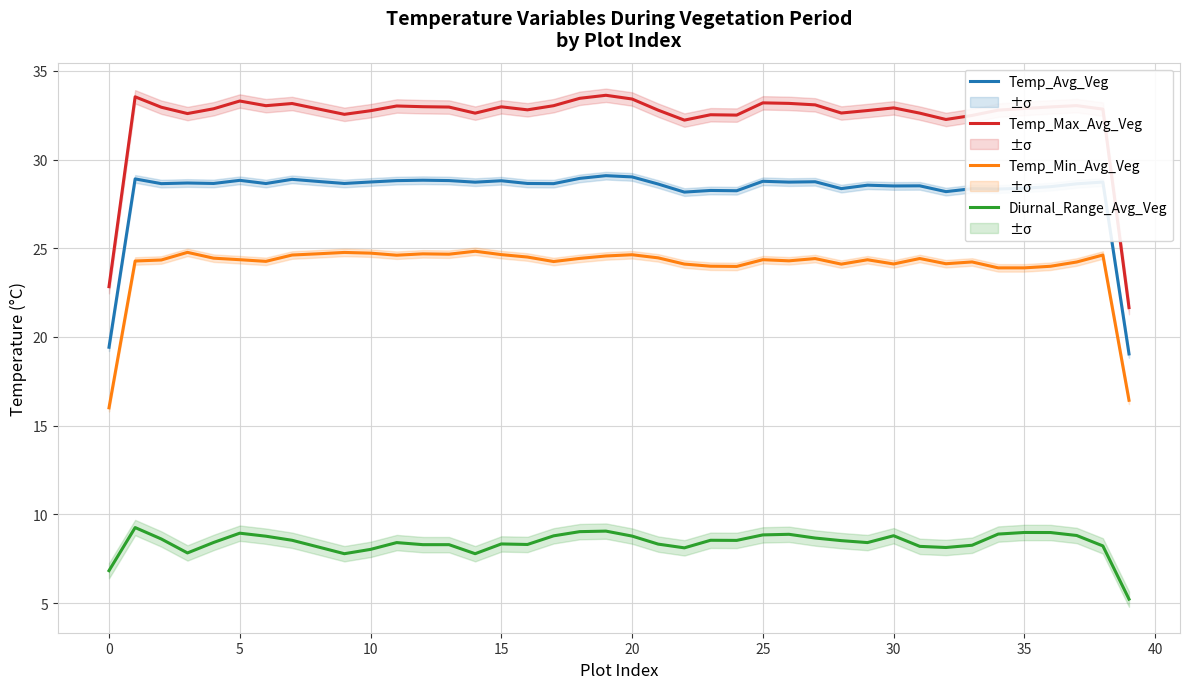

Reading left to right, what are all the values shown in this chart?

Temp_Avg_Veg: 19.4	28.9	28.6	28.7	28.6	28.8	28.6	28.9	28.8	28.6	28.7	28.8	28.8	28.8	28.7	28.8	28.6	28.6	28.9	29.1	29.0	28.6	28.2	28.3	28.2	28.8	28.7	28.7	28.4	28.6	28.5	28.5	28.2	28.4	28.3	28.4	28.5	28.6	28.7	19.0
Temp_Max_Avg_Veg: 22.8	33.5	32.9	32.6	32.9	33.3	33.0	33.2	32.8	32.5	32.8	33.0	33.0	33.0	32.6	33.0	32.8	33.0	33.4	33.6	33.4	32.8	32.2	32.5	32.5	33.2	33.2	33.1	32.6	32.8	32.9	32.6	32.3	32.5	32.8	32.9	33.0	33.0	32.8	21.7
Temp_Min_Avg_Veg: 16.0	24.3	24.3	24.8	24.4	24.4	24.3	24.6	24.7	24.8	24.7	24.6	24.7	24.7	24.8	24.6	24.5	24.2	24.4	24.6	24.6	24.5	24.1	24.0	24.0	24.4	24.3	24.4	24.1	24.3	24.1	24.4	24.1	24.2	23.9	23.9	24.0	24.2	24.6	16.4
Diurnal_Range_Avg_Veg: 6.8	9.3	8.6	7.8	8.4	8.9	8.8	8.5	8.2	7.8	8.0	8.4	8.3	8.3	7.8	8.3	8.3	8.8	9.0	9.1	8.8	8.3	8.1	8.5	8.5	8.8	8.9	8.7	8.5	8.4	8.8	8.2	8.1	8.3	8.9	9.0	9.0	8.8	8.2	5.2